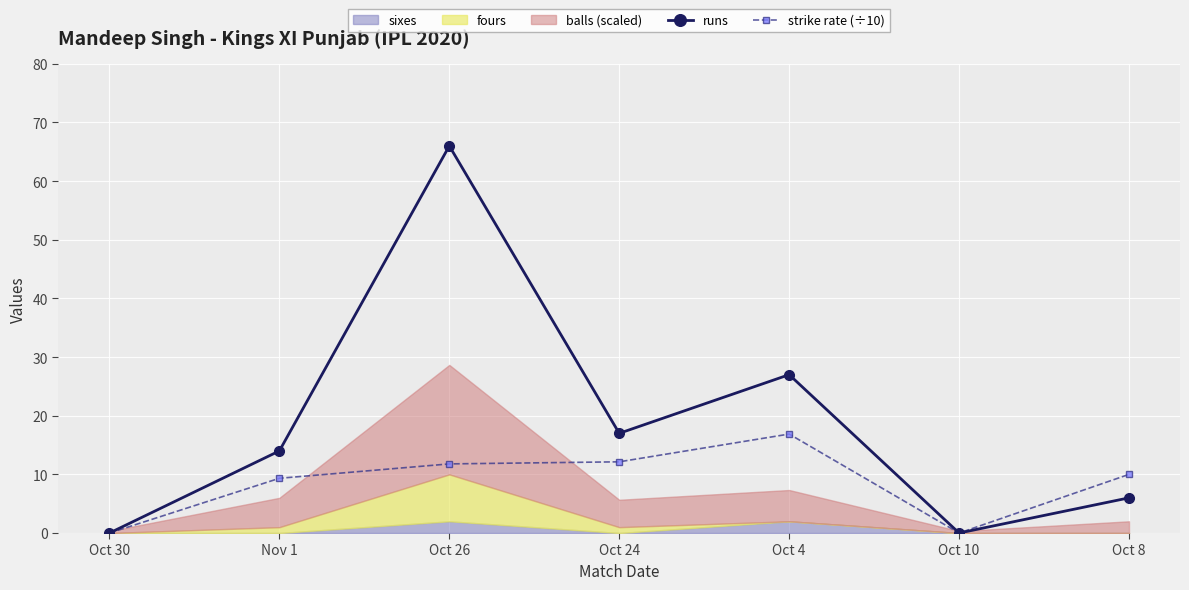

True or false: runs and strike rate (÷10) intersect in this chart.

False